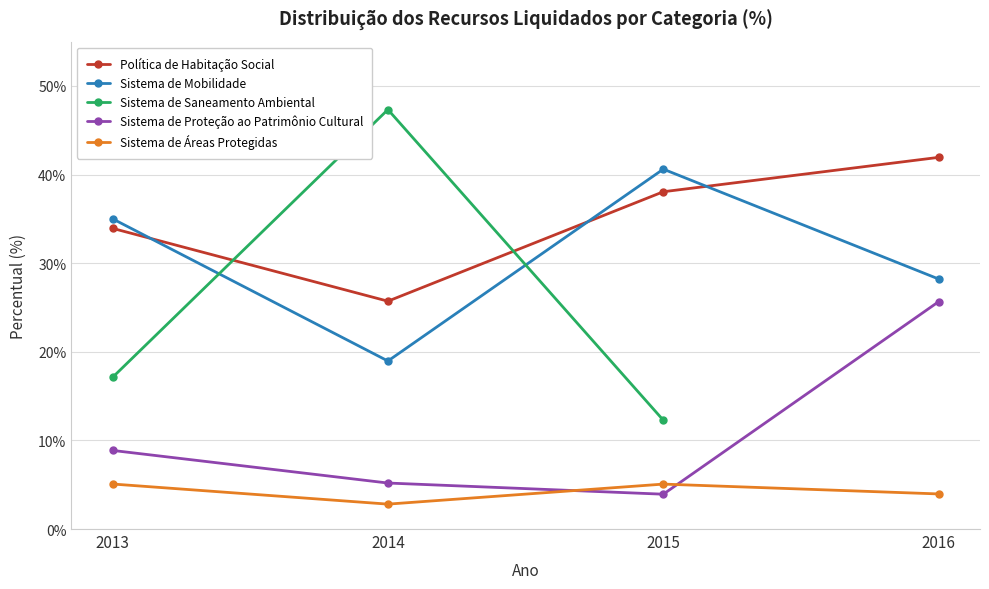

True or false: Sistema de Áreas Protegidas and Sistema de Saneamento Ambiental cross at least once.

False